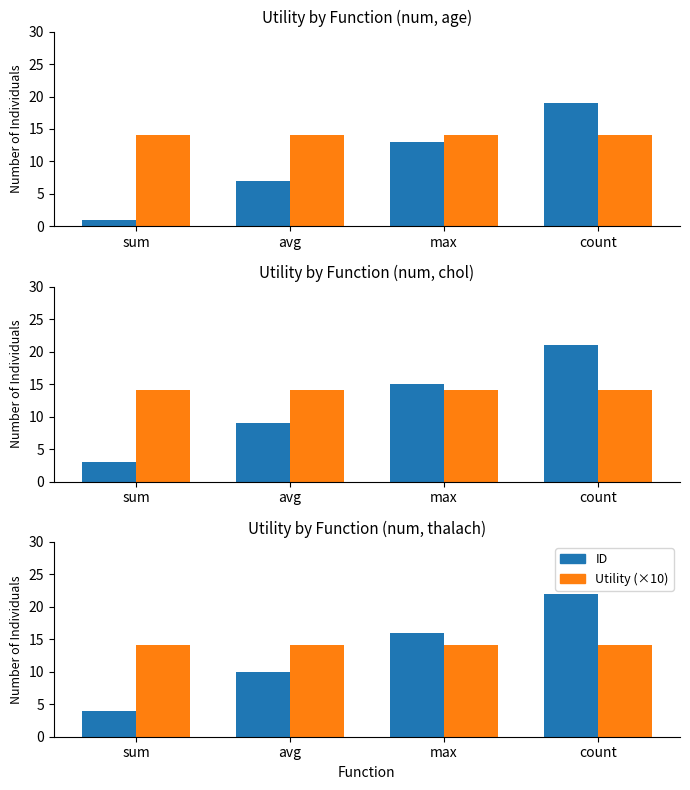

List the series in order of their peak value, lowest first.

Utility (×10), ID